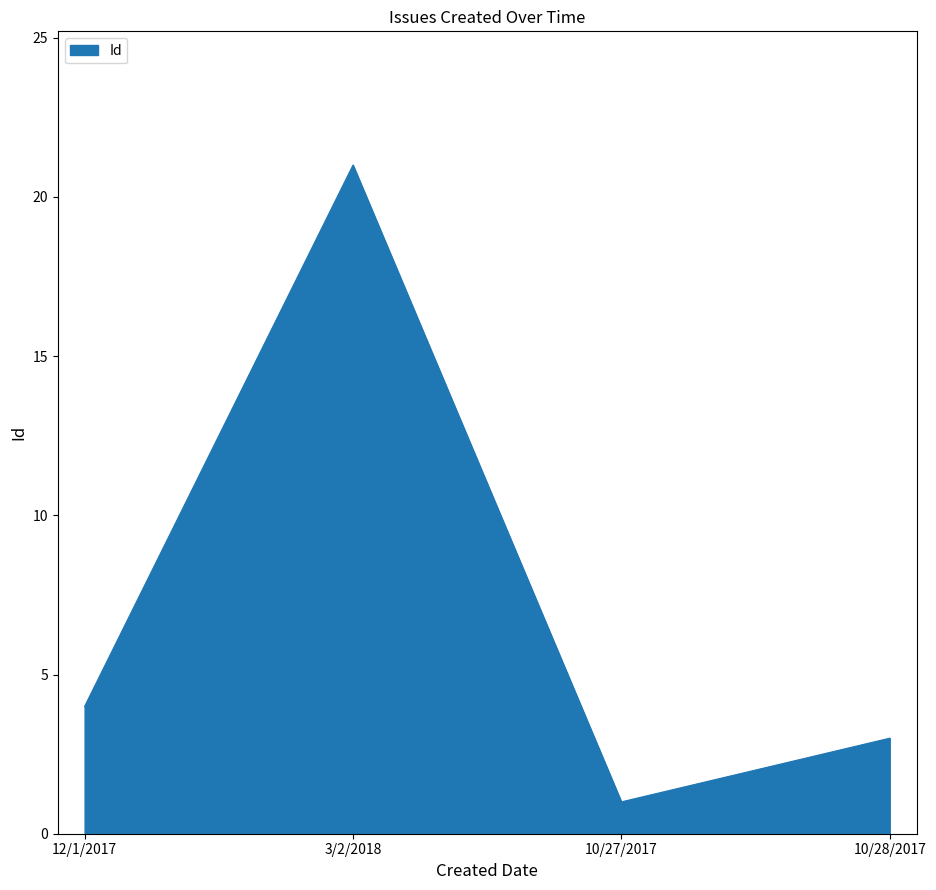

Reading left to right, list all the values displayed in this chart.

4	21	1	3